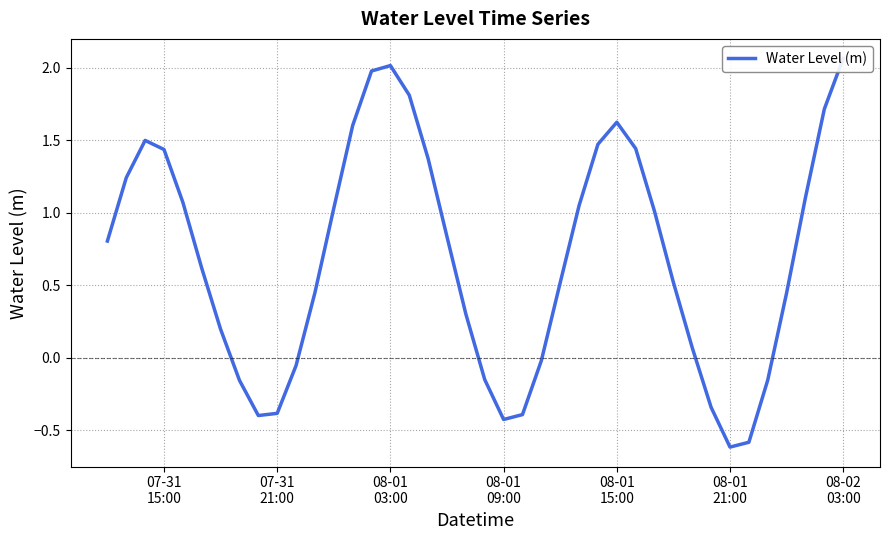

What is the difference between the maximum and minimum values?

2.7